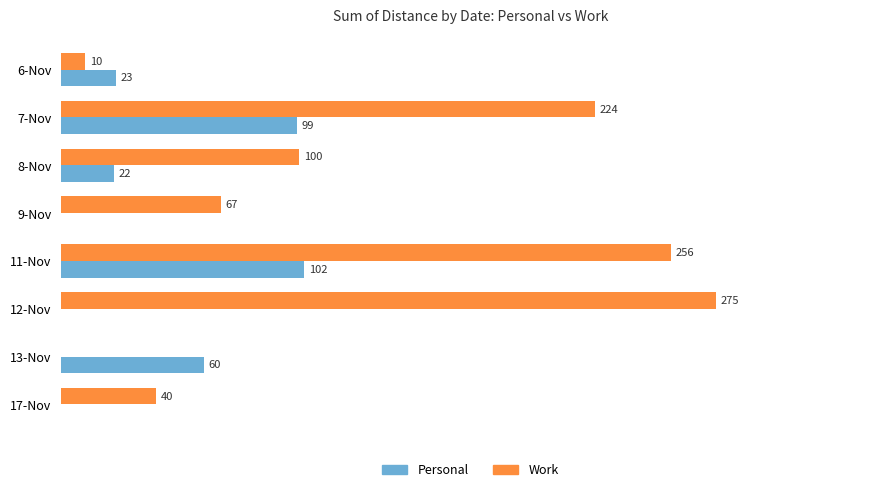

Which label corresponds to the largest value in the chart?

12-Nov